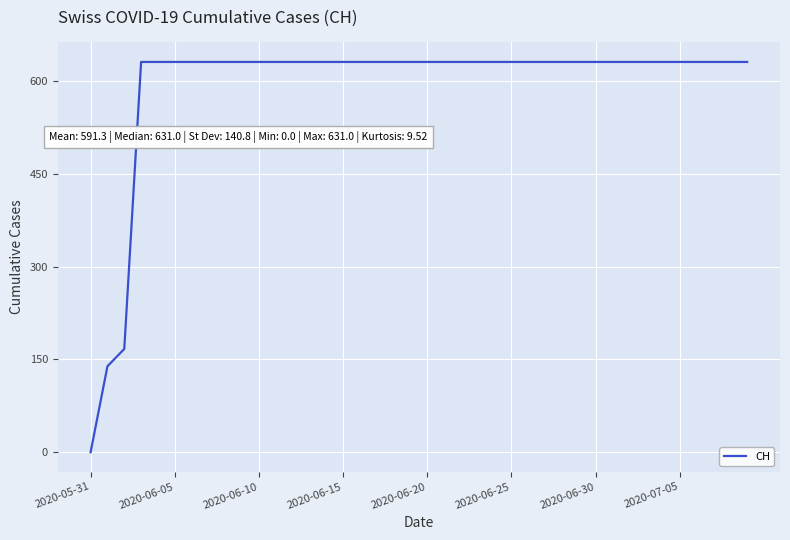

What is the difference between the maximum and minimum values?

631